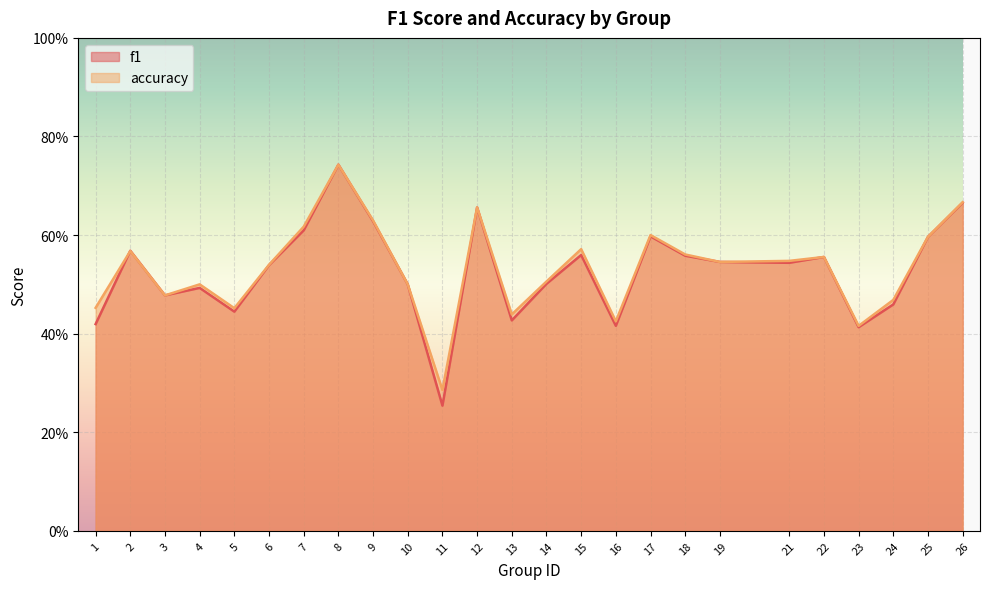

What are all the series names shown in the legend?

f1, accuracy